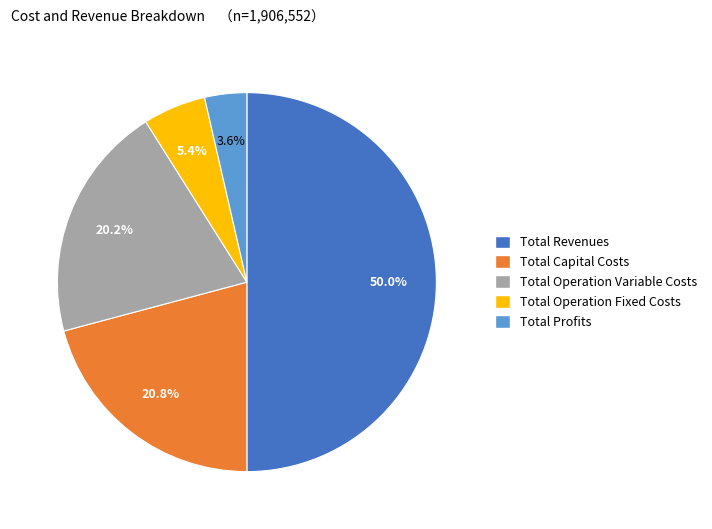

Combined, what portion of the pie is Total Operation Variable Costs and Total Operation Fixed Costs?

25.6%